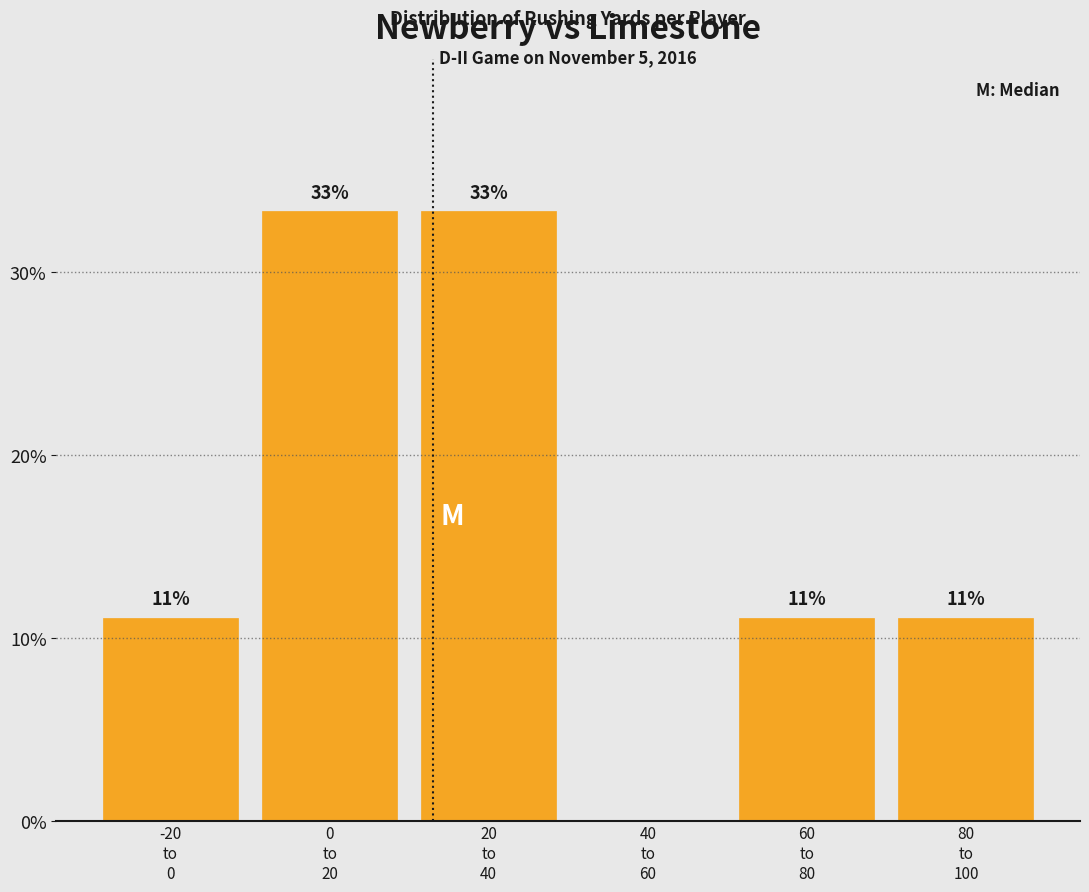

Are the bars horizontal?

No